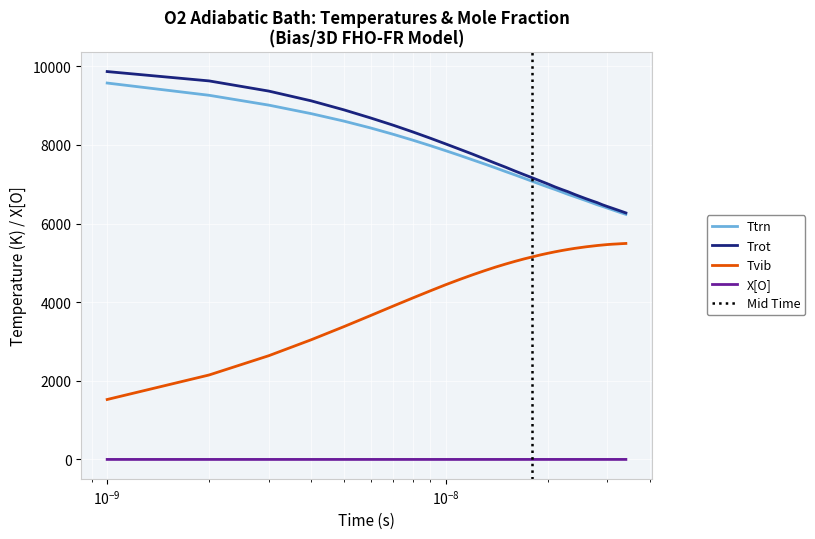

True or false: Tvib and X[O] cross at least once.

False